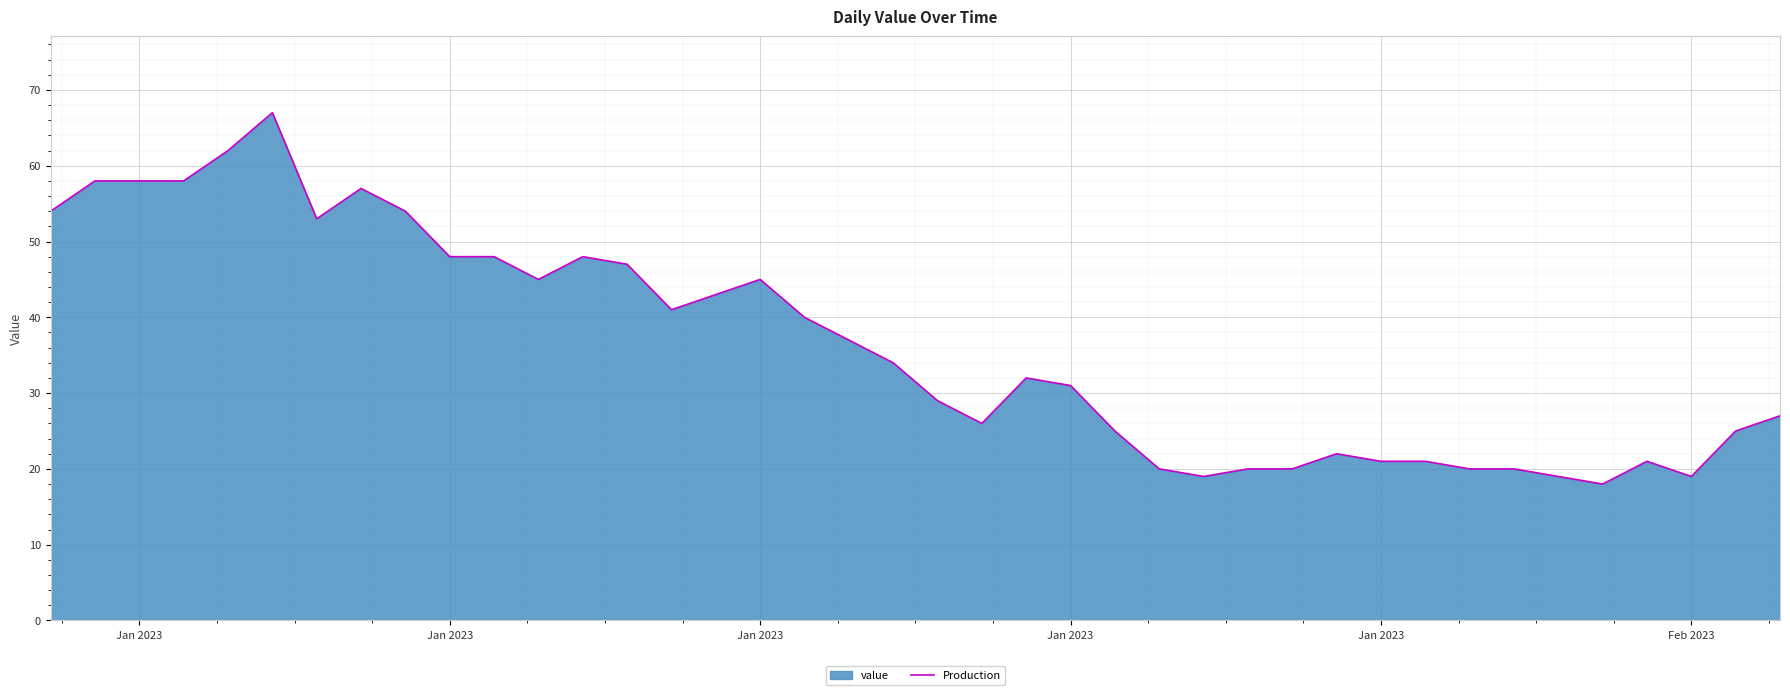

Does the chart display data point markers on the line(s)?

No